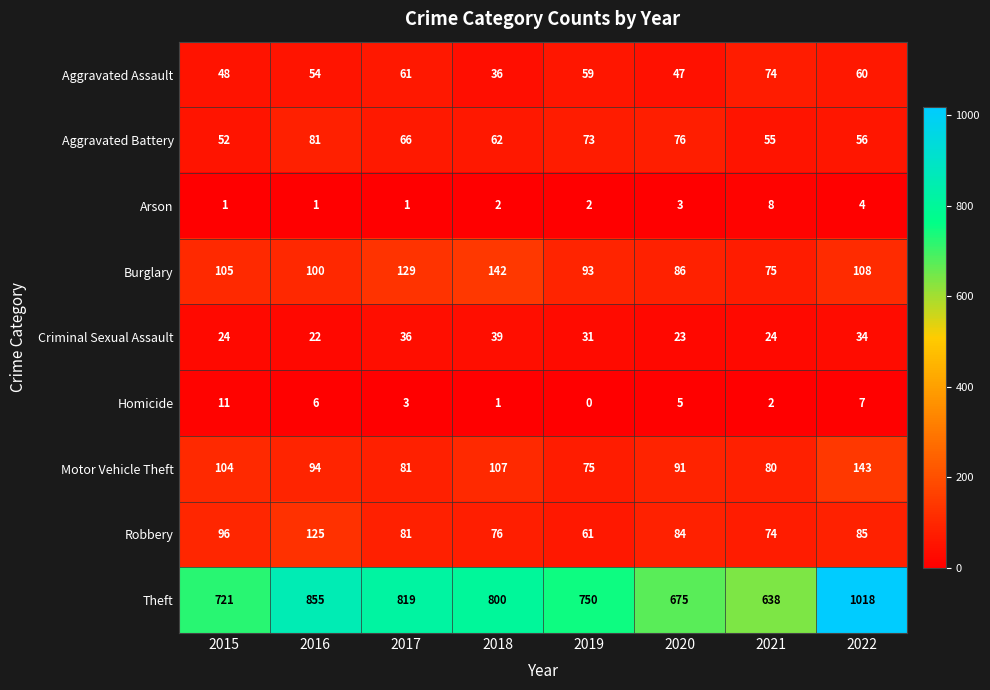

Count the number of categories in the chart.

8